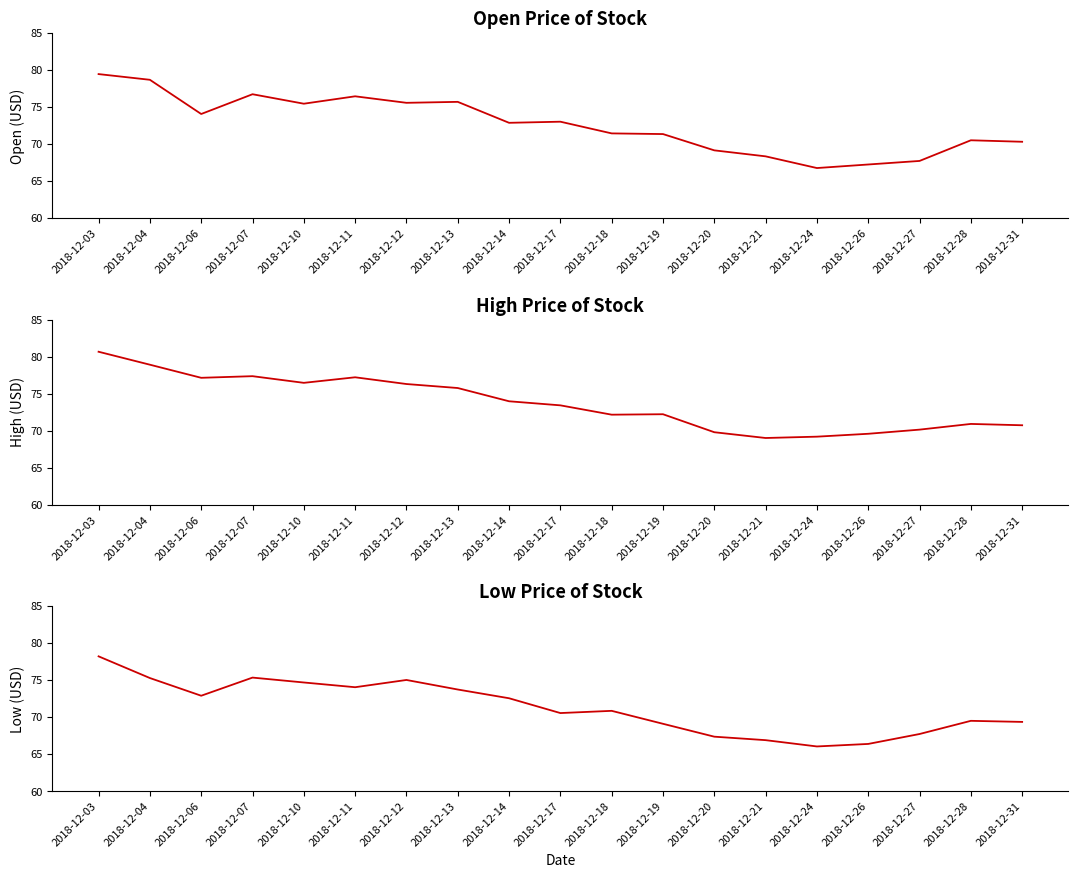

True or false: Open and High cross at least once.

False